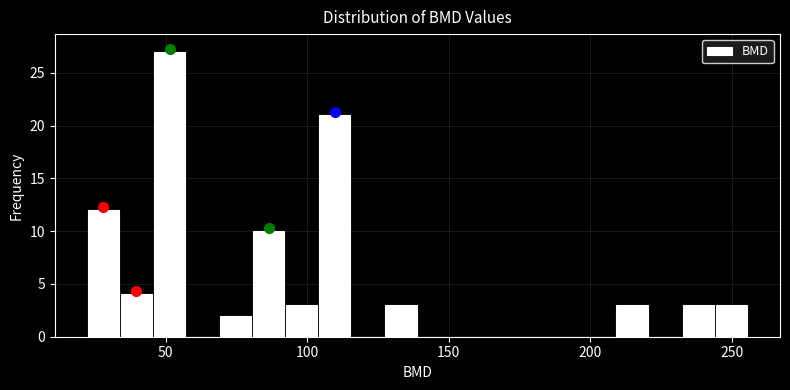

Around what value on the x-axis is the tallest bar? Give the approximate position of its centre, as read against the axis.

50